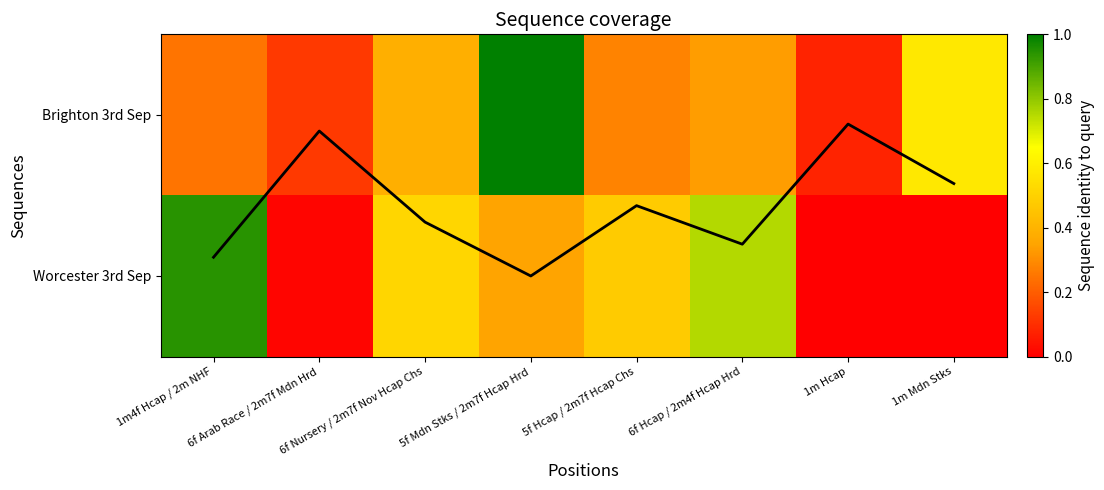

What is the spread (max minus min) of values at 6f Nursery / 2m7f Nov Hcap Chs?

0.3